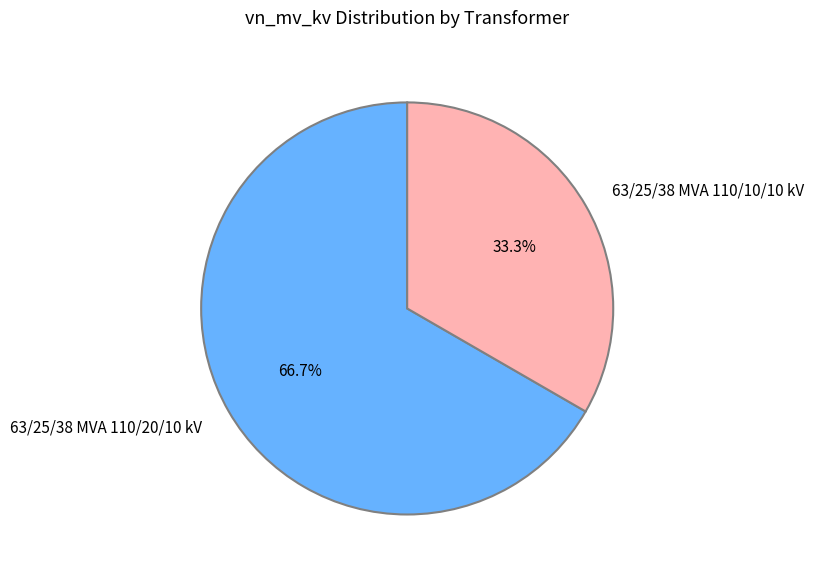

What portion of the pie excludes 63/25/38 MVA 110/10/10 kV?

66.7%